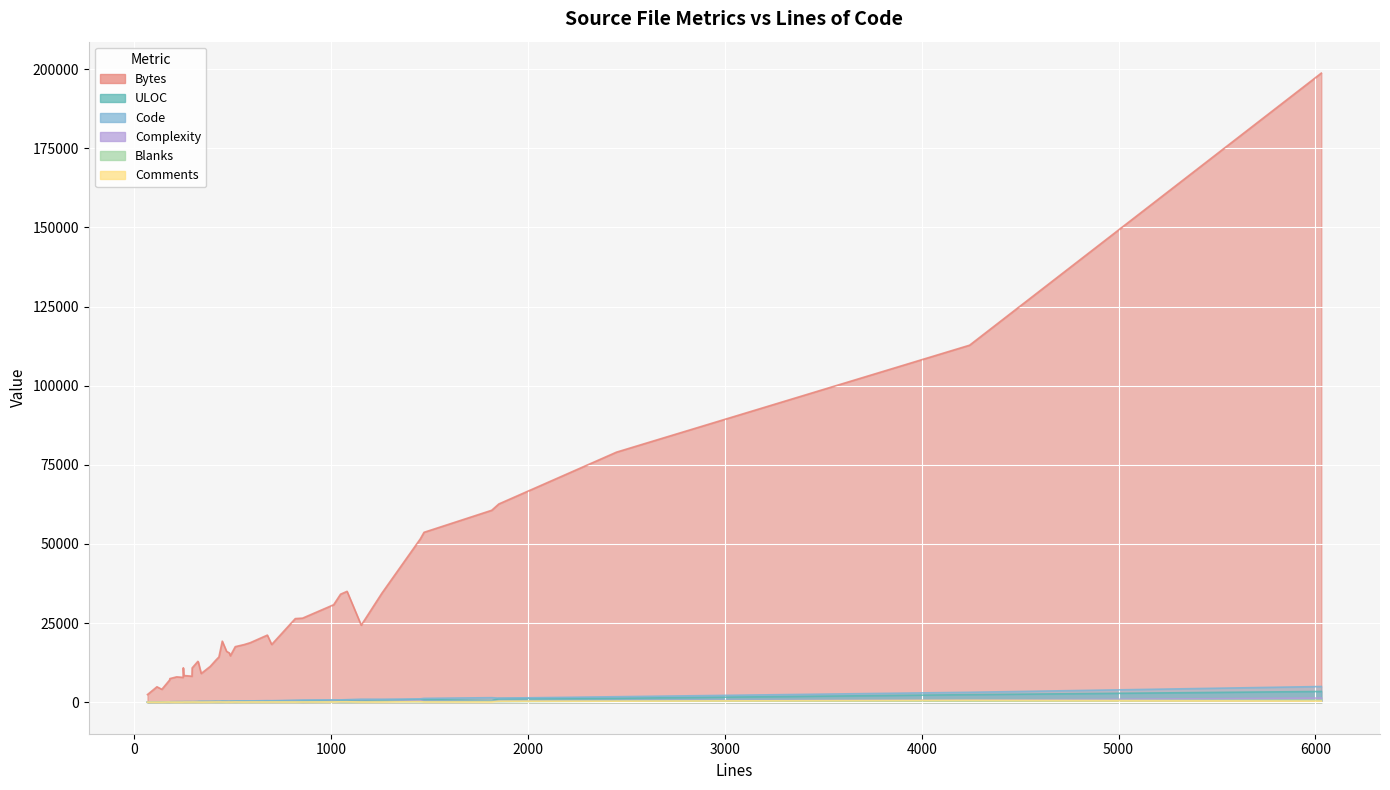

What is the maximum value shown in the chart?

198729